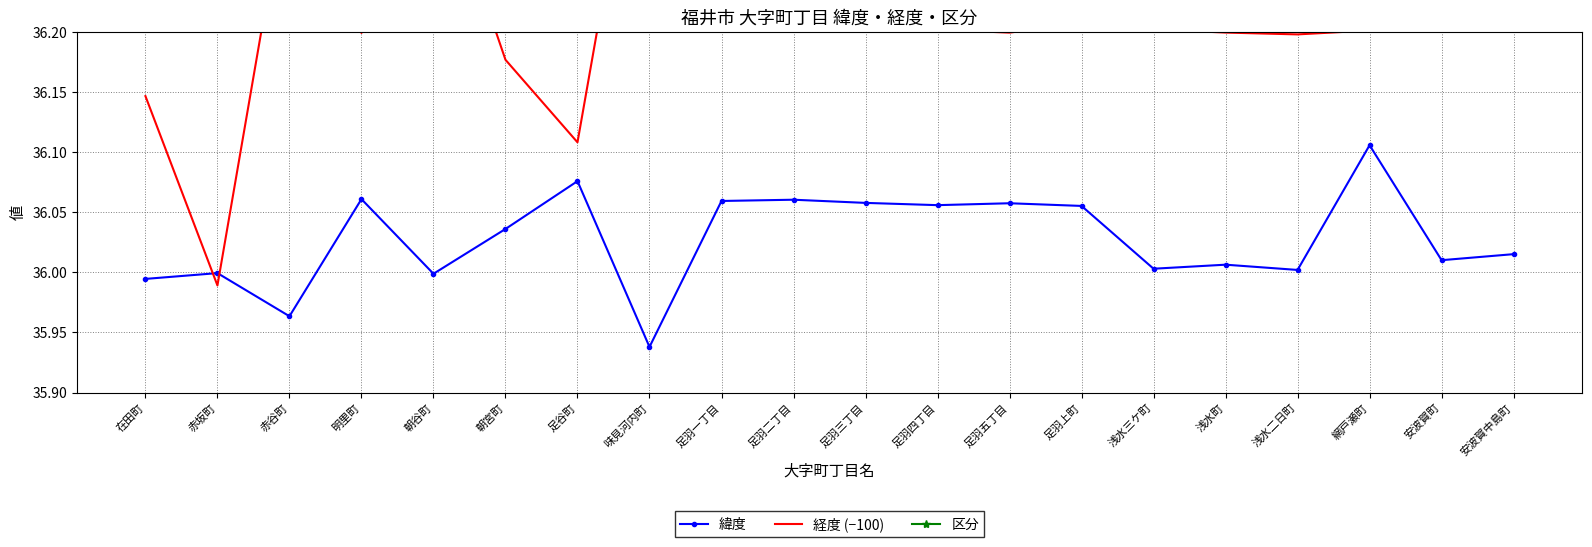

True or false: 経度 (−100) and 緯度 cross at least once.

True